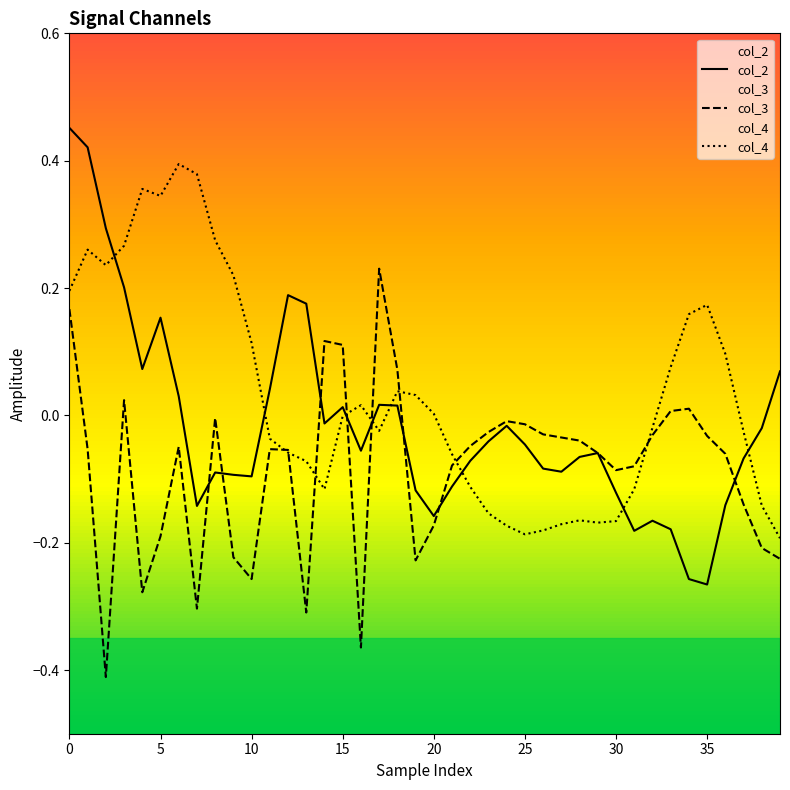

What is the maximum value for col_4?

0.4